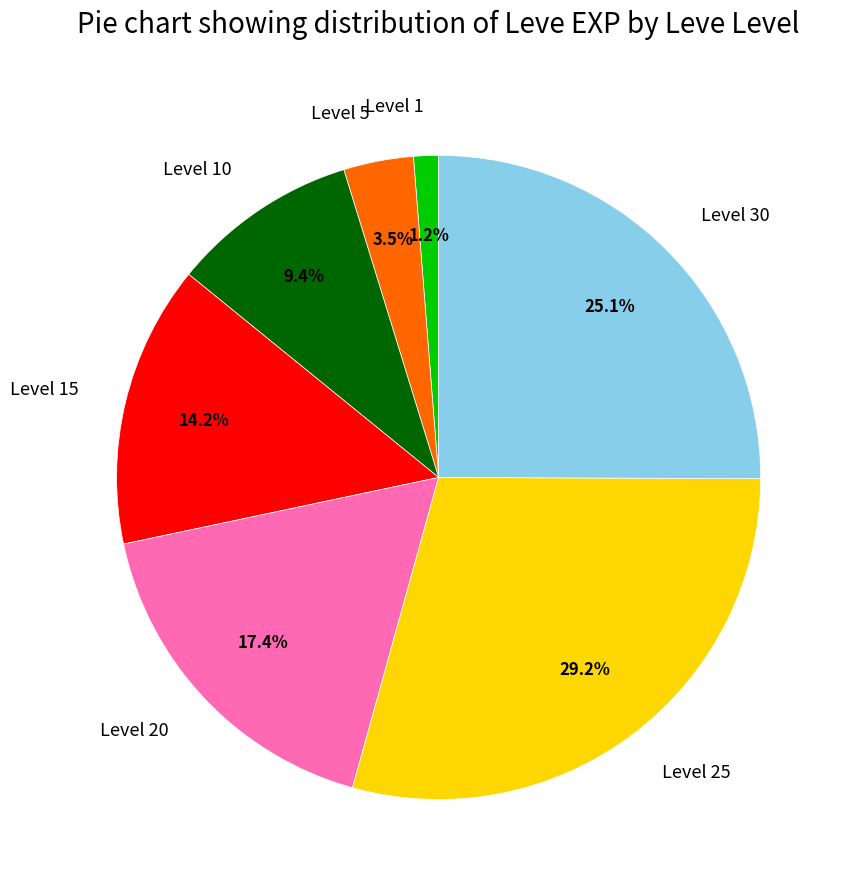

Approximately how many times larger is the value at Level 10 compared to Level 30?

0.4